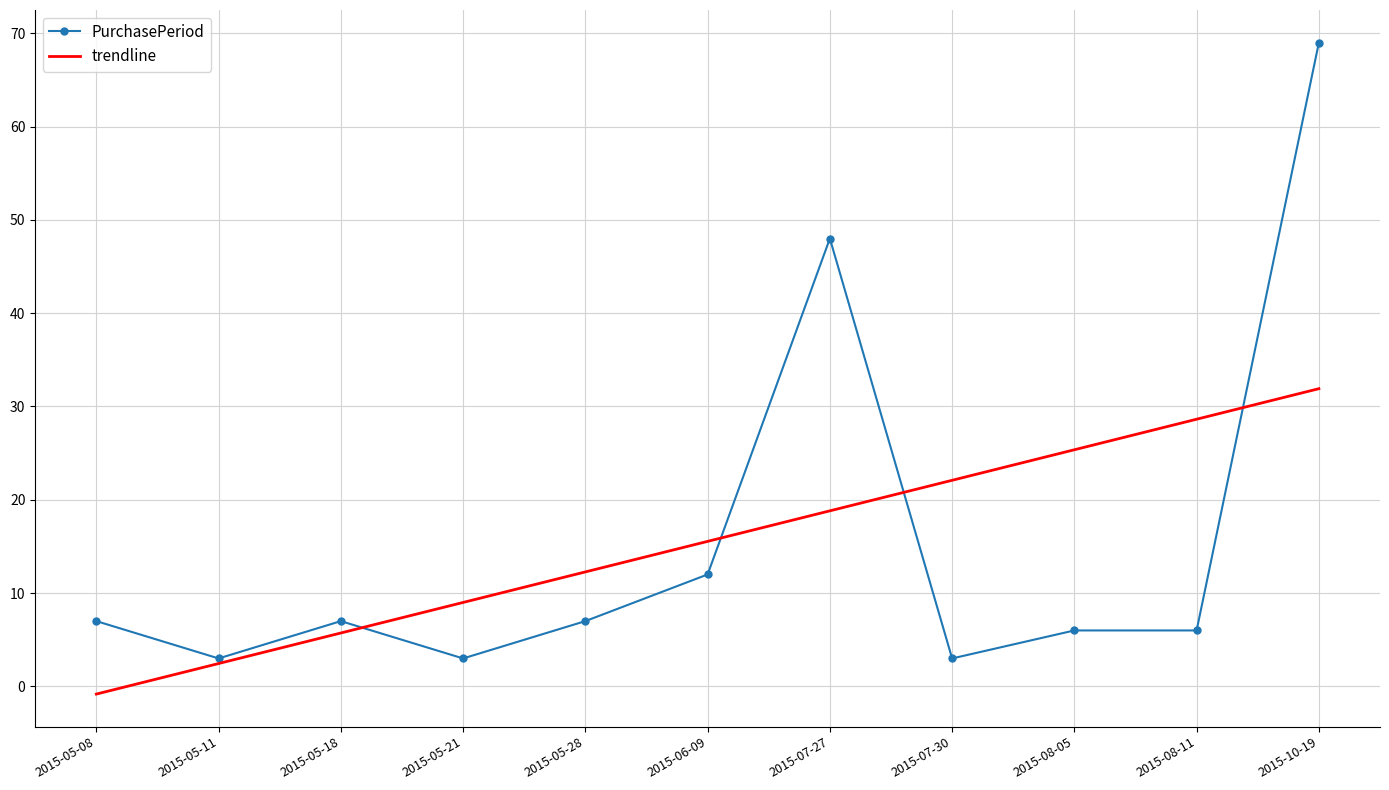

What is the sum of all trendline values?

171.0